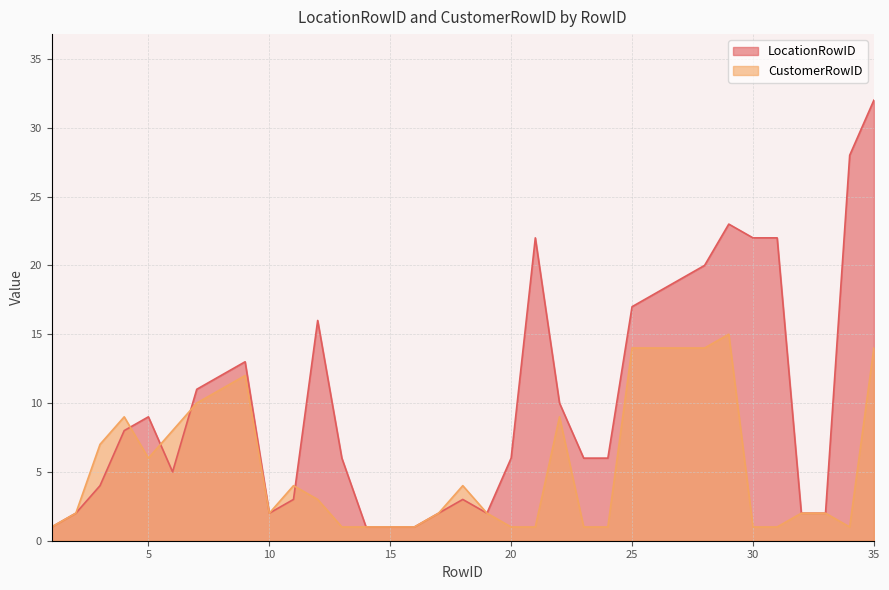

Which series has the largest total across all categories?

LocationRowID